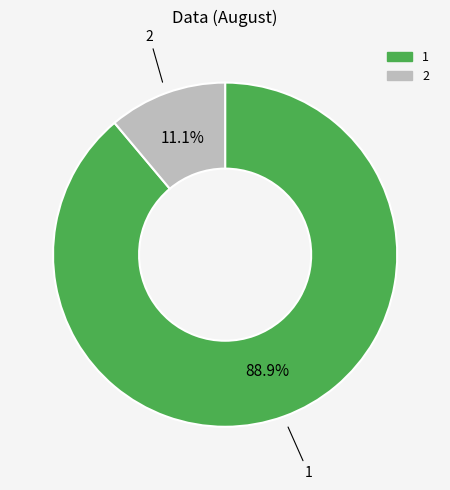

How many segments does this pie chart have?

2